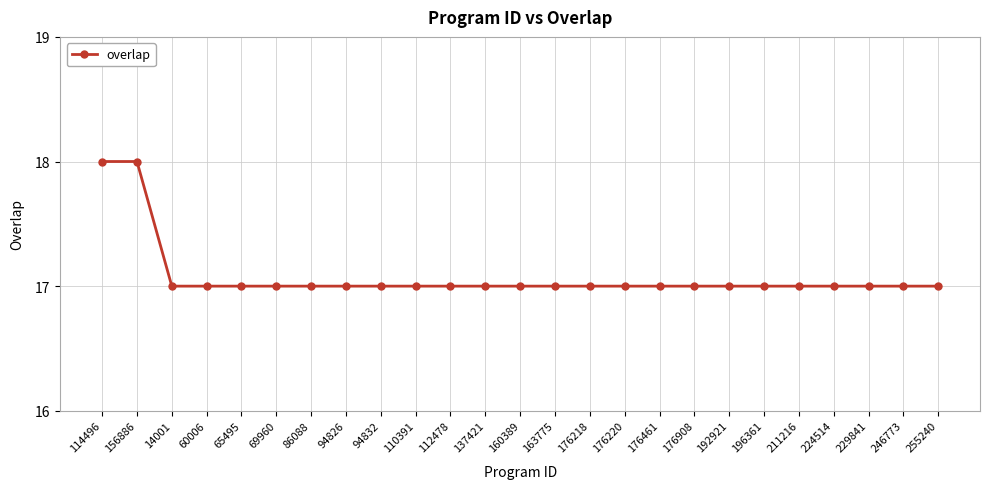

Reading left to right, list all the values displayed in this chart.

18	18	17	17	17	17	17	17	17	17	17	17	17	17	17	17	17	17	17	17	17	17	17	17	17